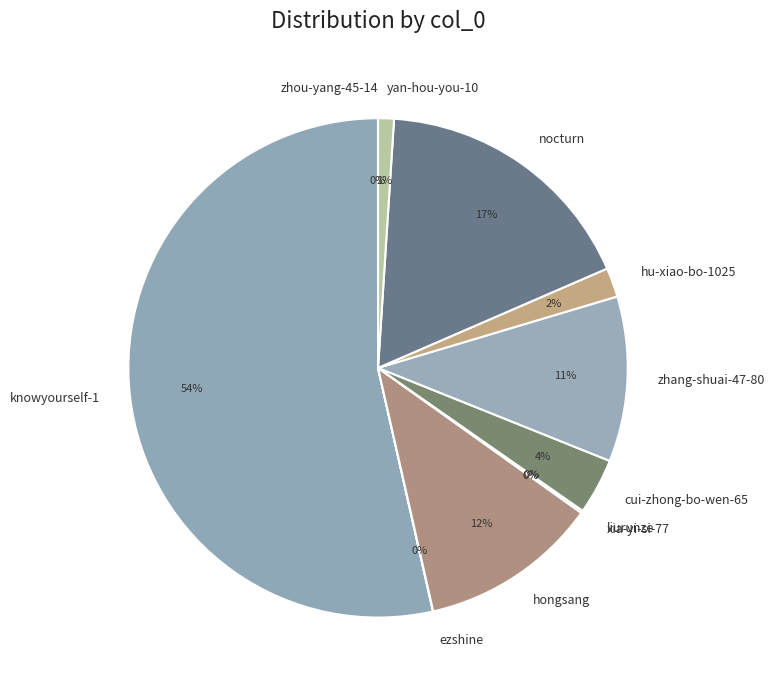

Is it true that hu-xiao-bo-1025 is 2% of the pie?

True